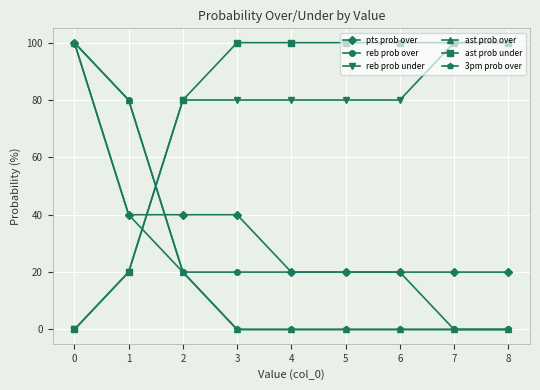

What is the total value across all series at 6?

220